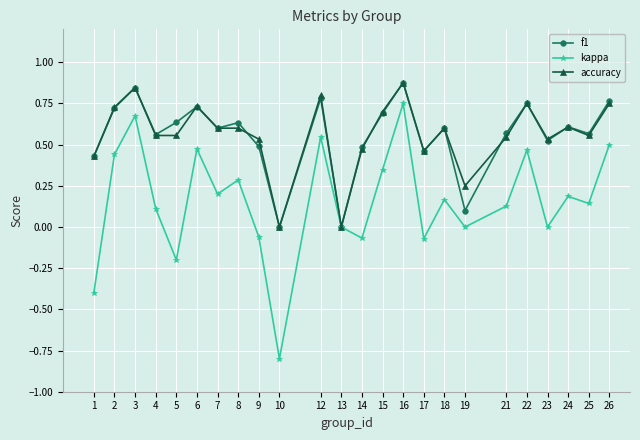

How many categories are shown in the chart?

24